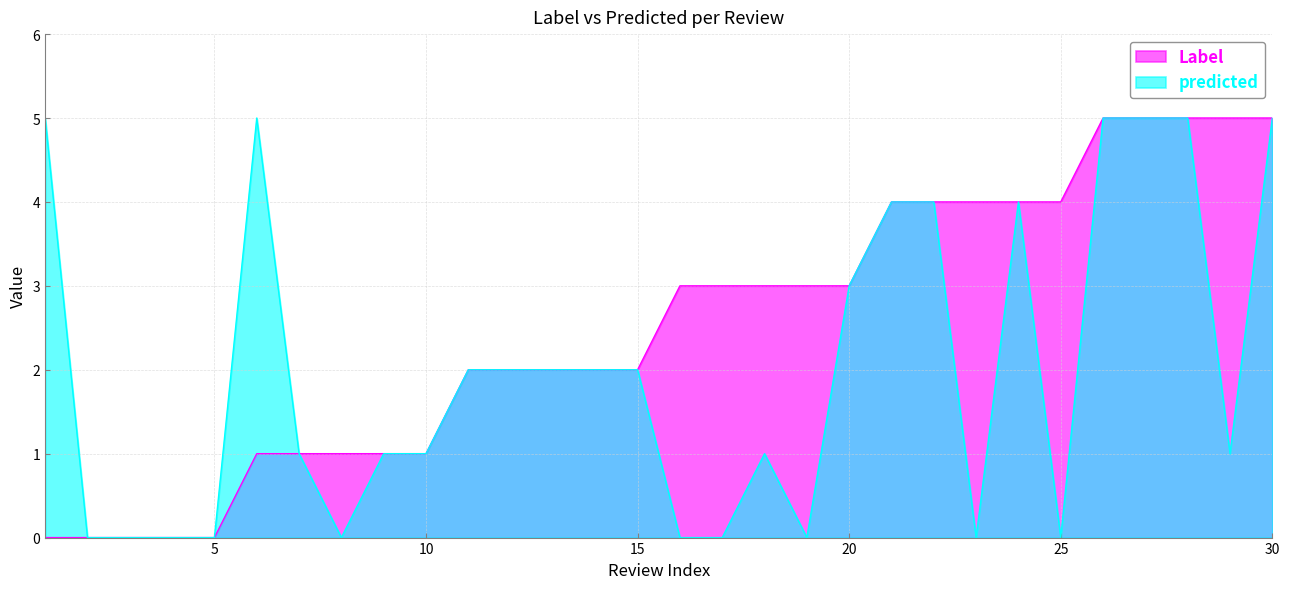

List the labels in order of predicted value, smallest first.

2, 3, 4, 5, 8, 16, 17, 19, 23, 25, 7, 9, 10, 18, 29, 11, 12, 13, 14, 15, 20, 21, 22, 24, 1, 6, 26, 27, 28, 30